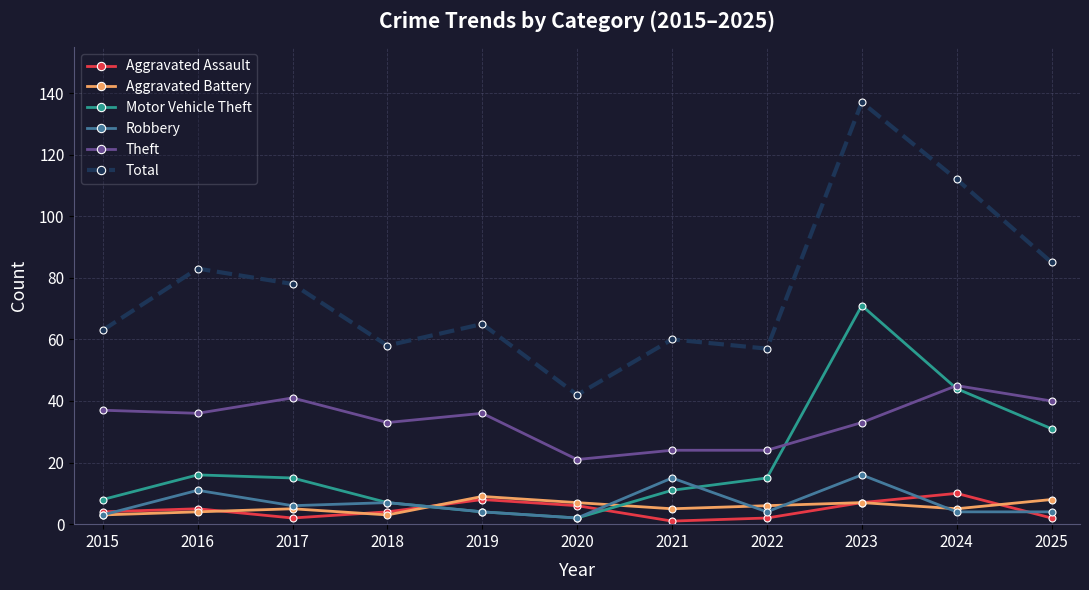

True or false: Robbery has more than 0 points higher than both neighbors.

True